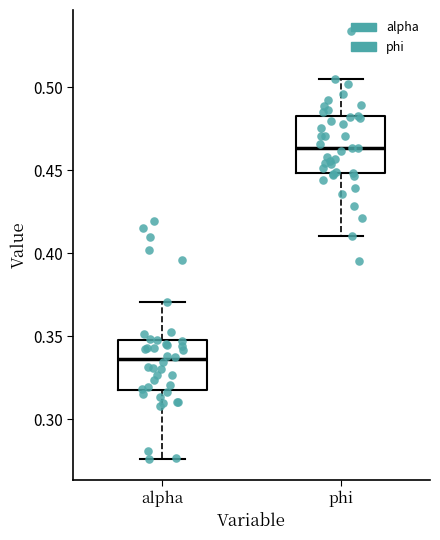

Reading left to right, transcribe this box plot: for each box, give where its median line is, the range the box spans, and where its two whiskers end, as read against the y-axis. The values are not printed on the chart, so give them approximately, as read against the axis.

alpha: median 0.335, box 0.320 to 0.345, whiskers 0.275 to 0.370
phi: median 0.465, box 0.450 to 0.480, whiskers 0.410 to 0.505